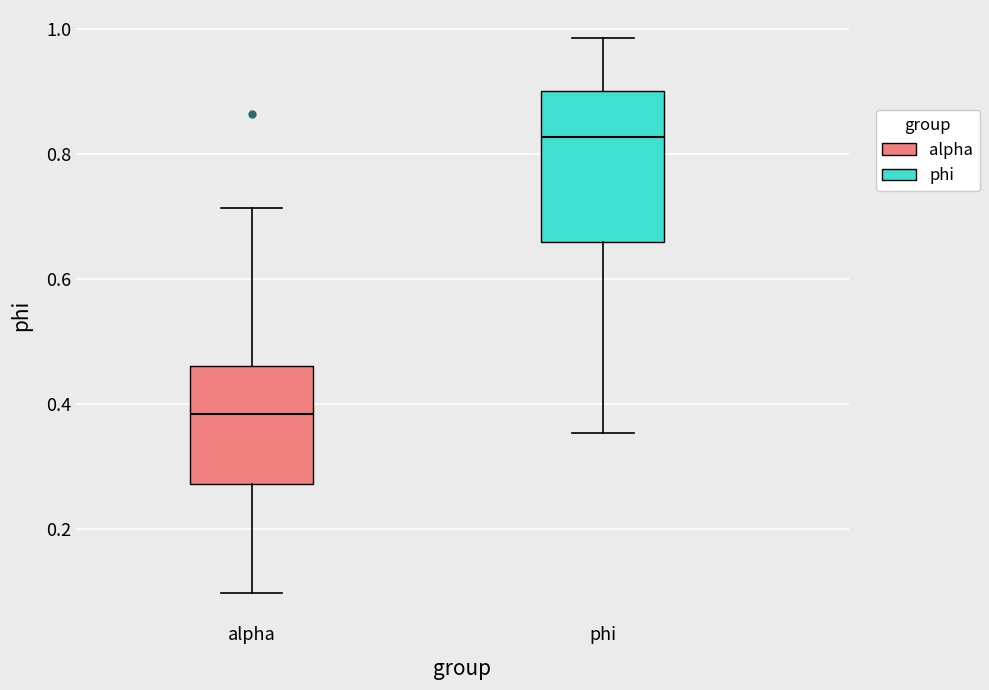

Where does the upper whisker of the box for phi end on the y-axis? The values are not printed on the chart, so give them approximately, as read against the axis.

0.98